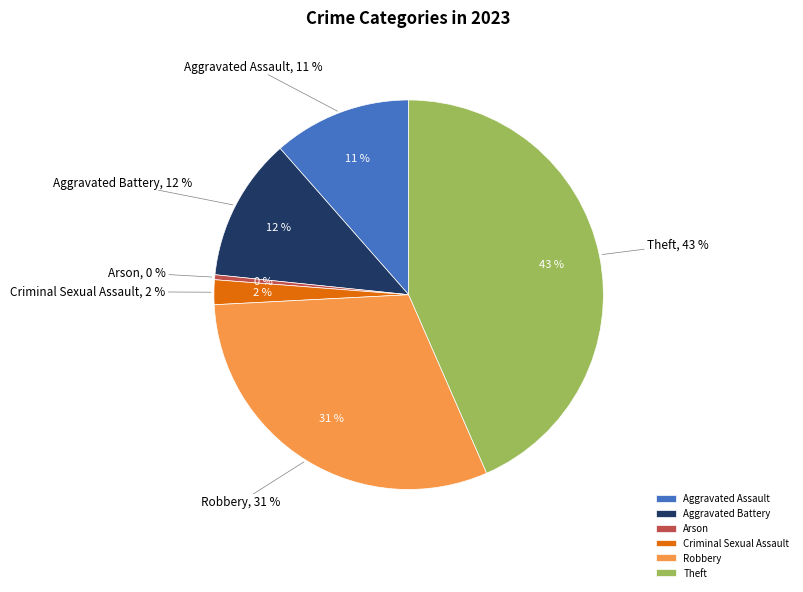

What percentage is the Theft slice, to the nearest percent?

43%